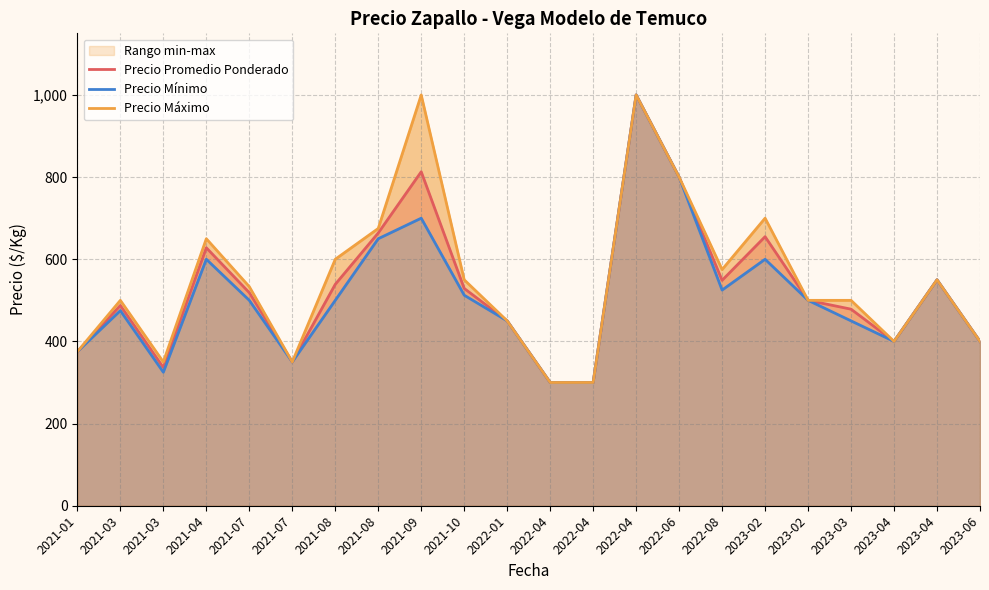

What is the spread (max minus min) of values at 2021-07?

33.3